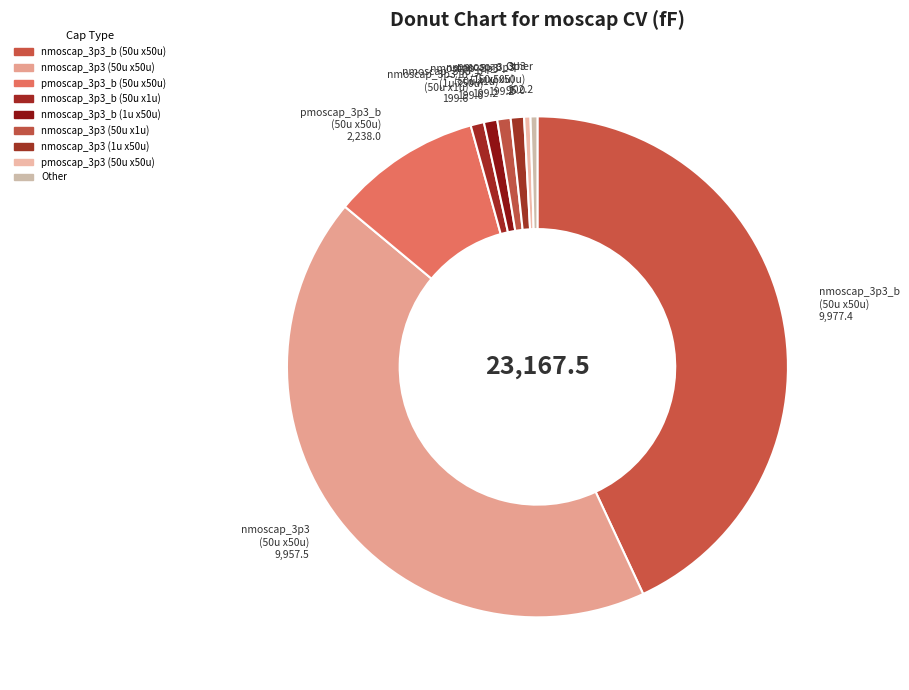

Between nmoscap_3p3_b (50u x1u) and nmoscap_3p3 (50u x50u), which is larger?

nmoscap_3p3 (50u x50u)